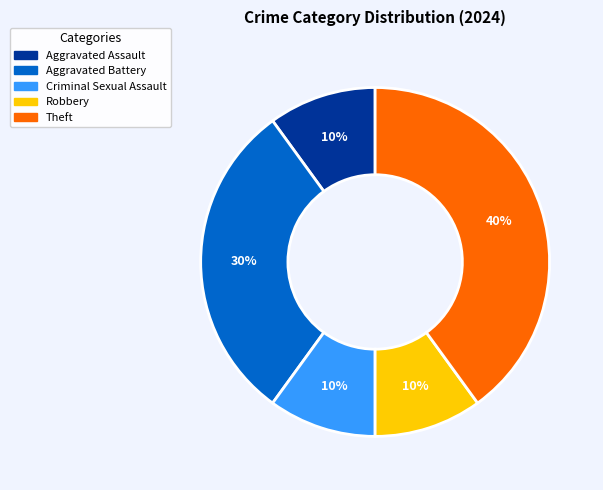

Which has a higher value, Aggravated Battery or Aggravated Assault?

Aggravated Battery